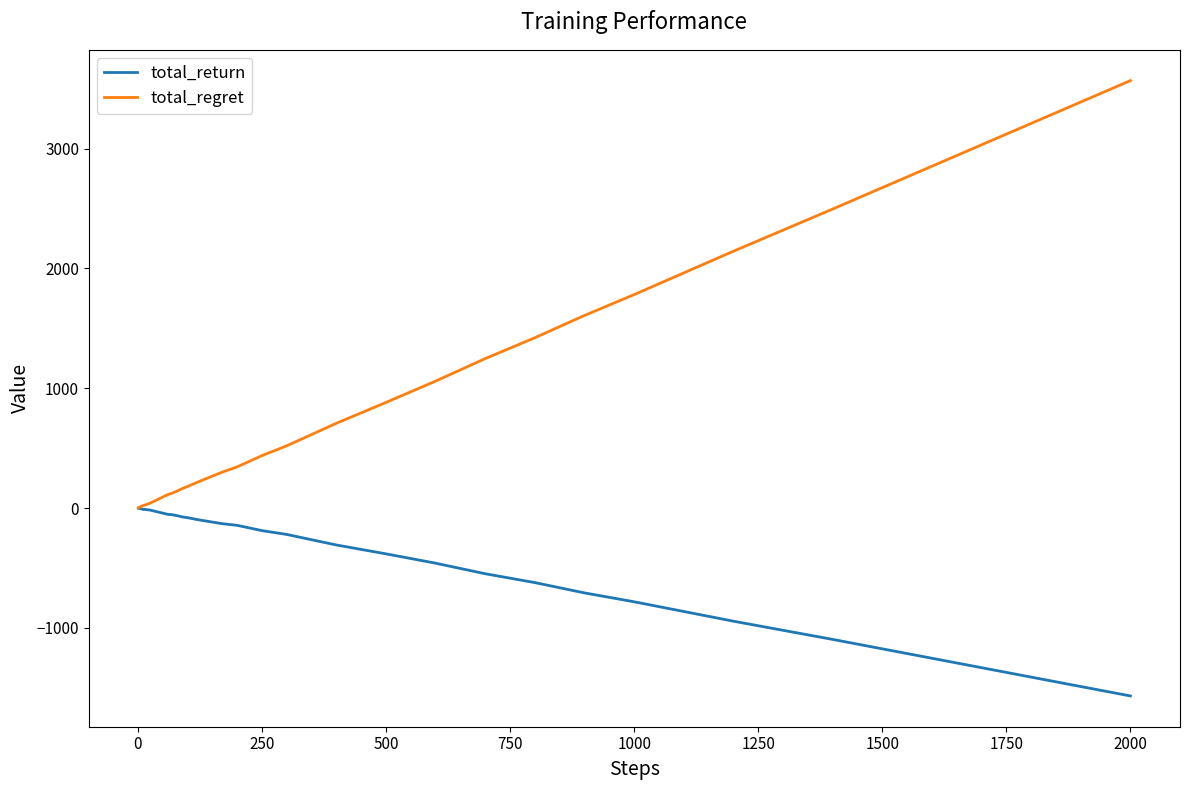

Which series has the largest total across all categories?

total_regret